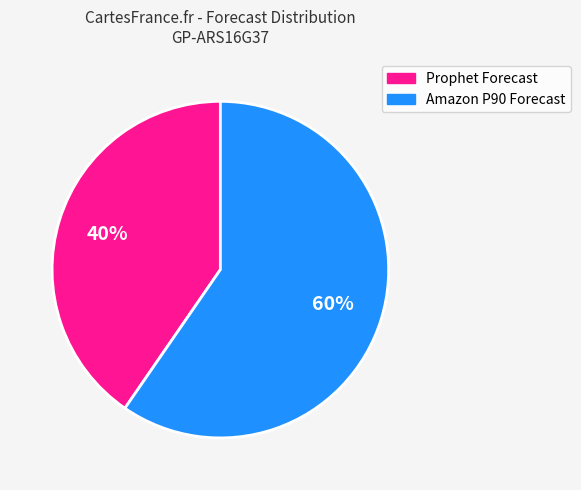

Is there any slice that represents more than half of the pie?

Yes